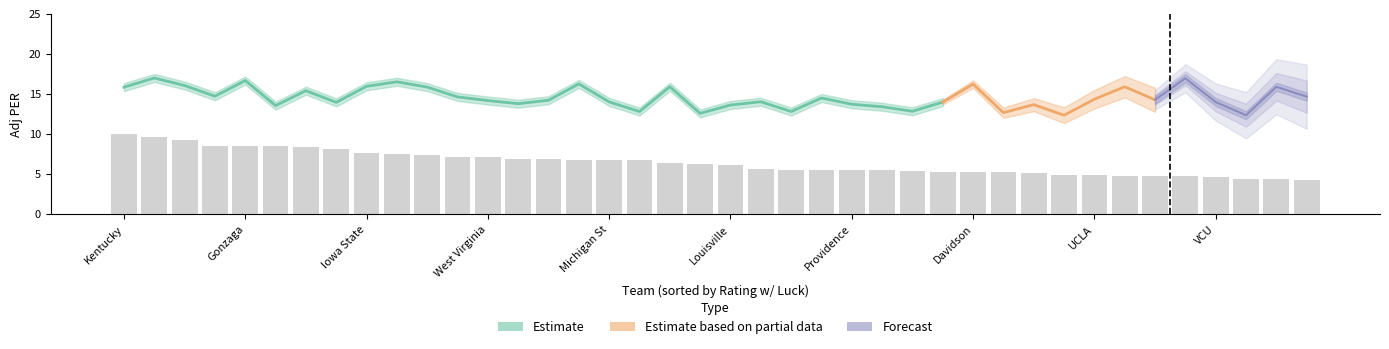

True or false: the data shows 1.4 at Louisville.

False